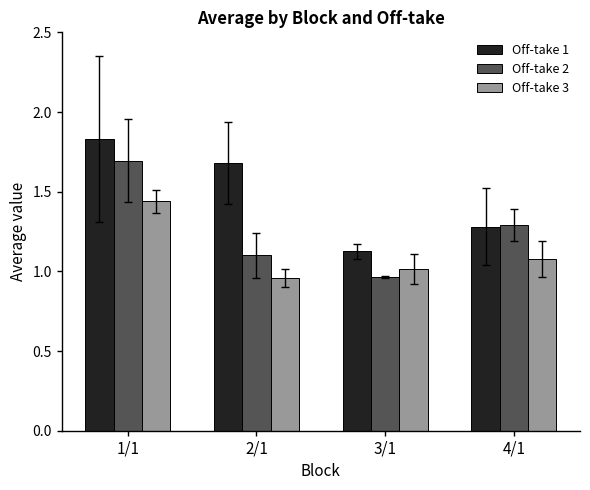

What is the total value across all series at 2/1?

3.7